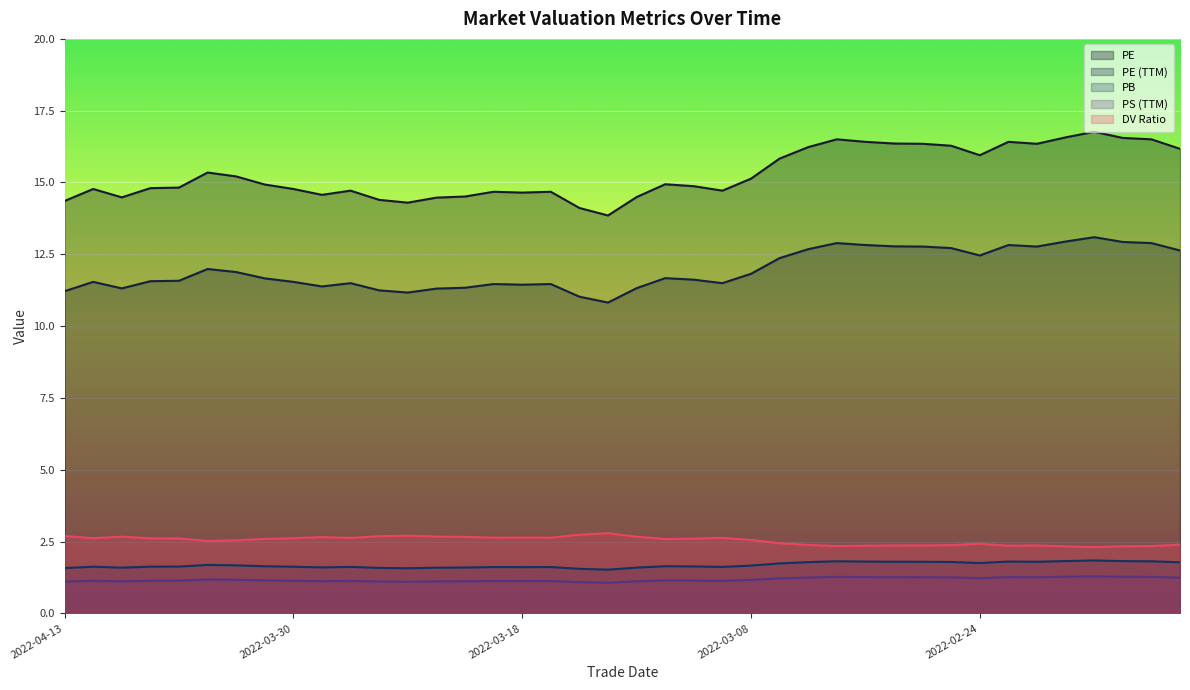

What is the sum of the pb values at 2022-04-06 and 2022-03-11?

3.3